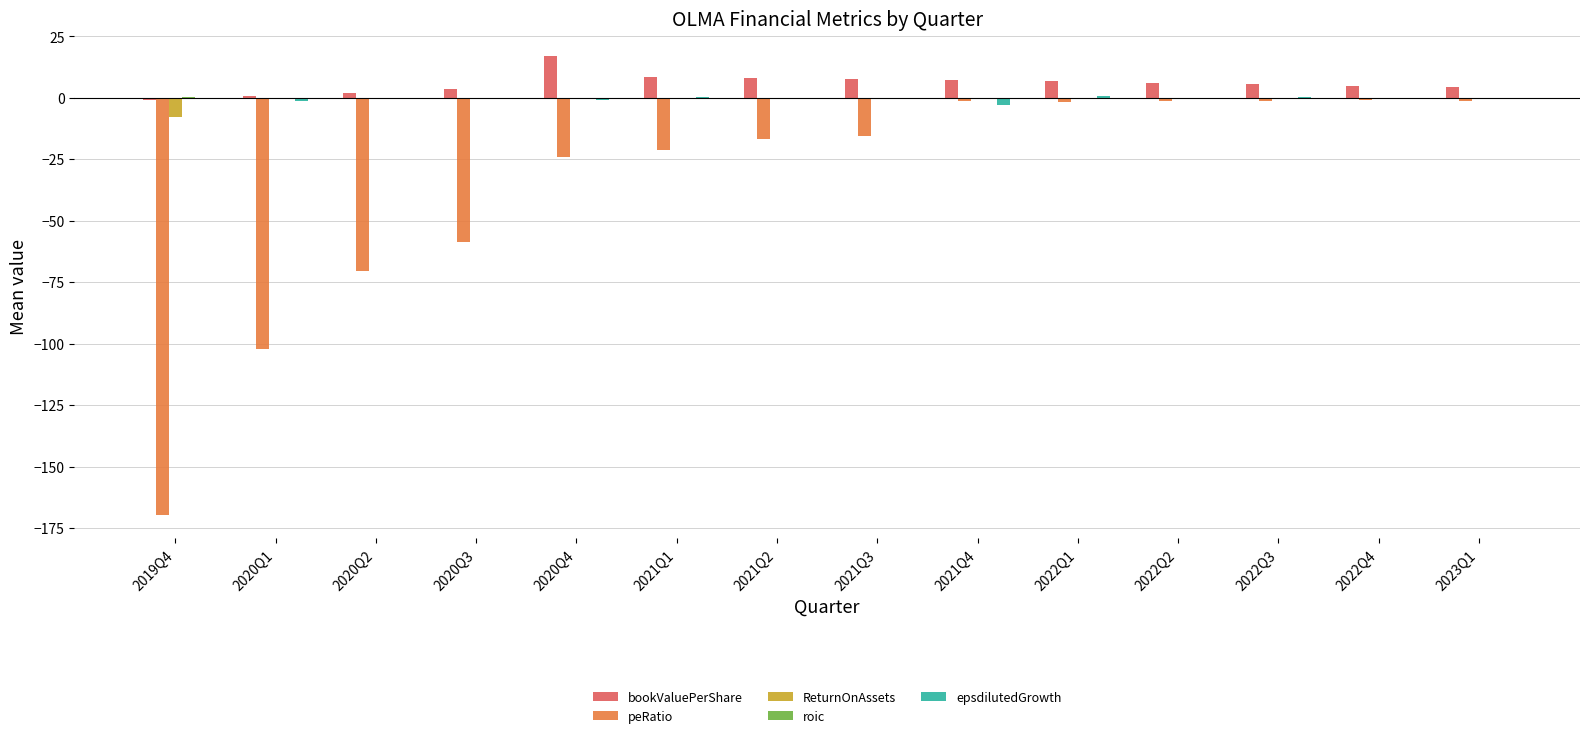

Which series changed the most between 2019Q4 and 2022Q2?

peRatio